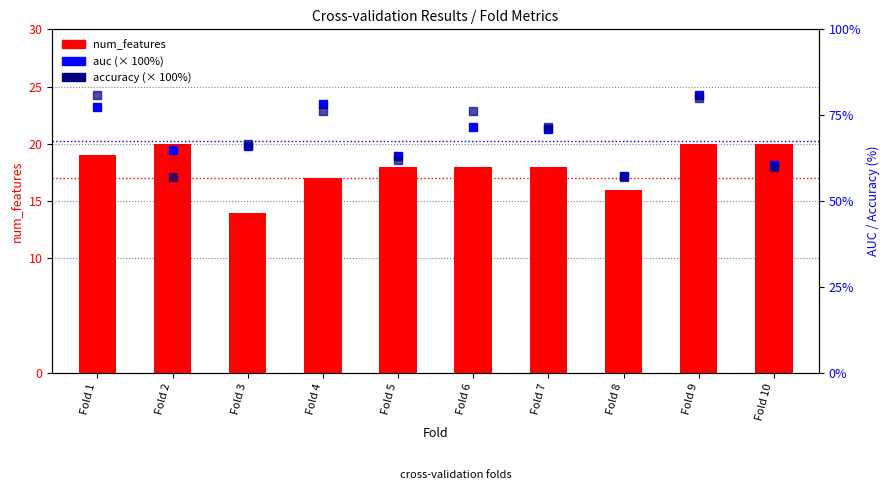

Which series changed the most between Fold 2 and Fold 9?

accuracy